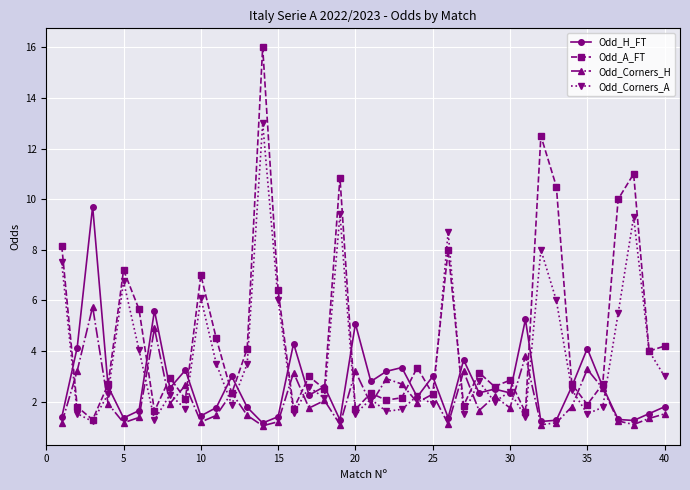

Which series has the largest range (max minus min)?

Odd_A_FT